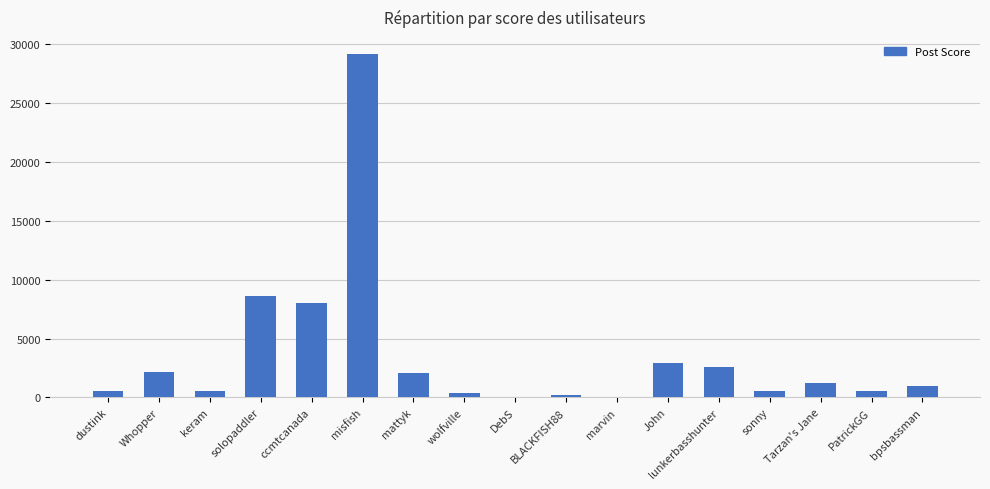

What is the sum of all values?

60522